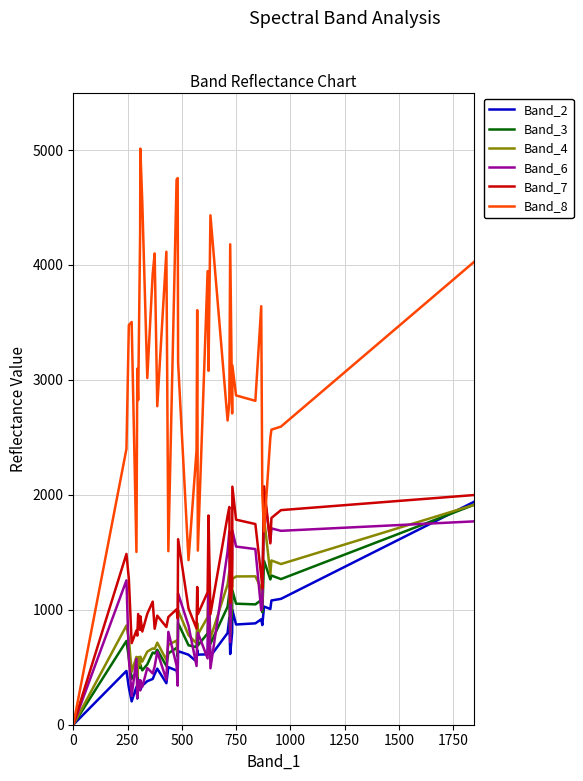

What is the average value of the Band_7 series?

1227